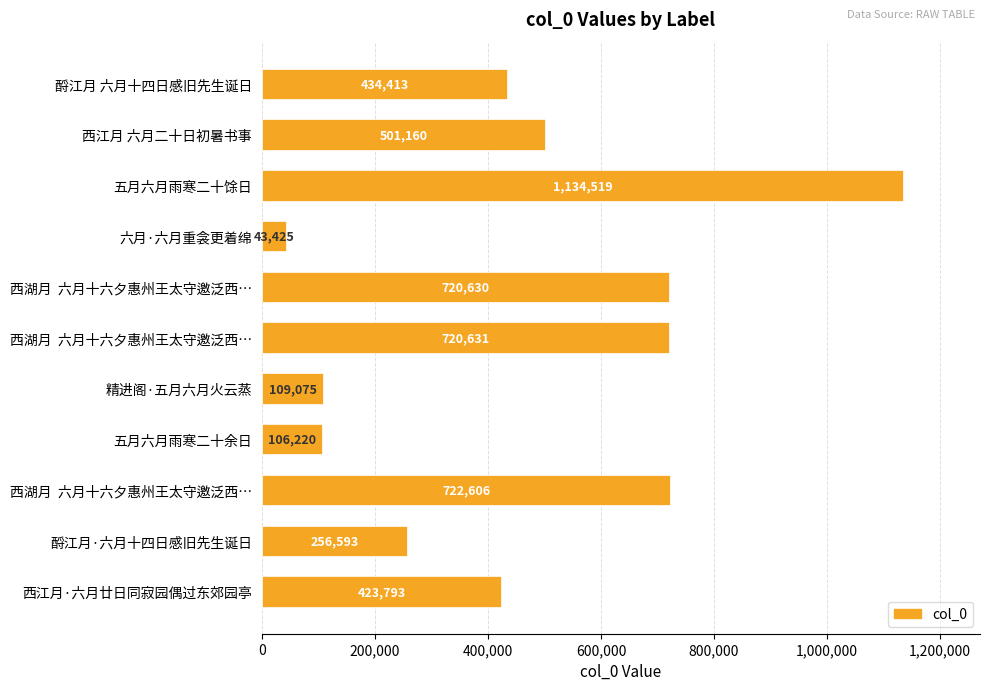

Does the chart contain any negative values?

No